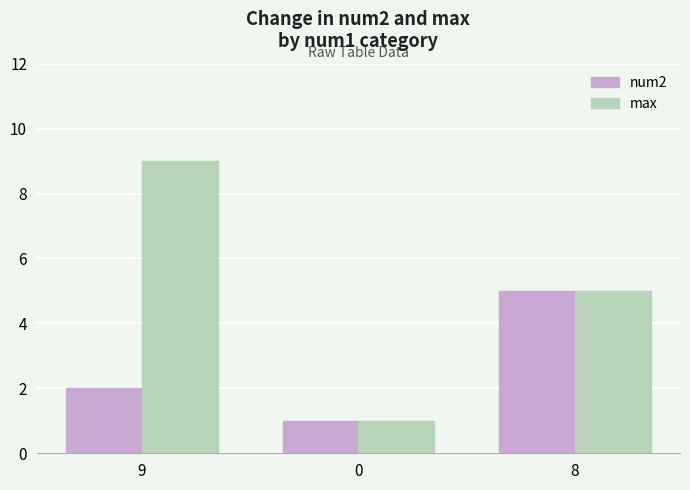

What is the approximate value of max at 8?

5